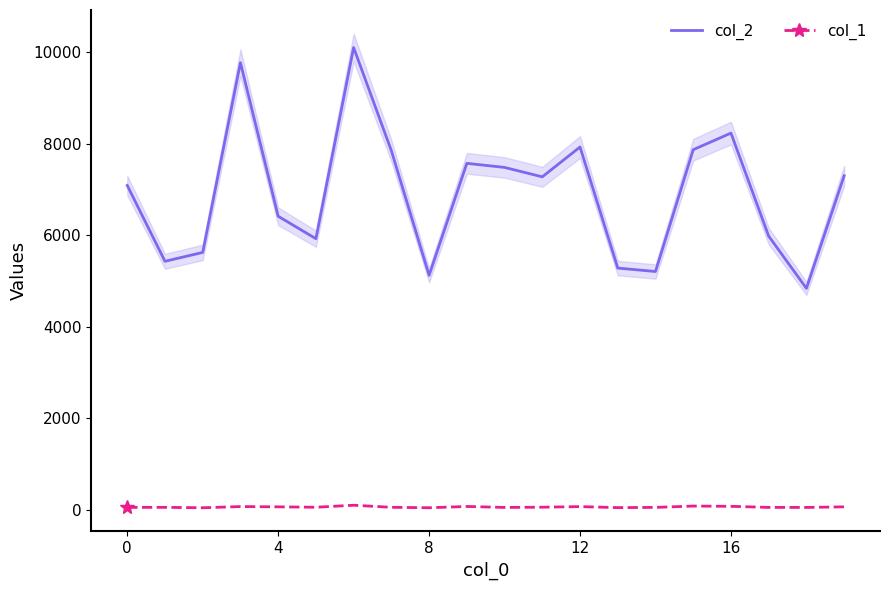

At how many categories does at least one series exceed 4696?

20